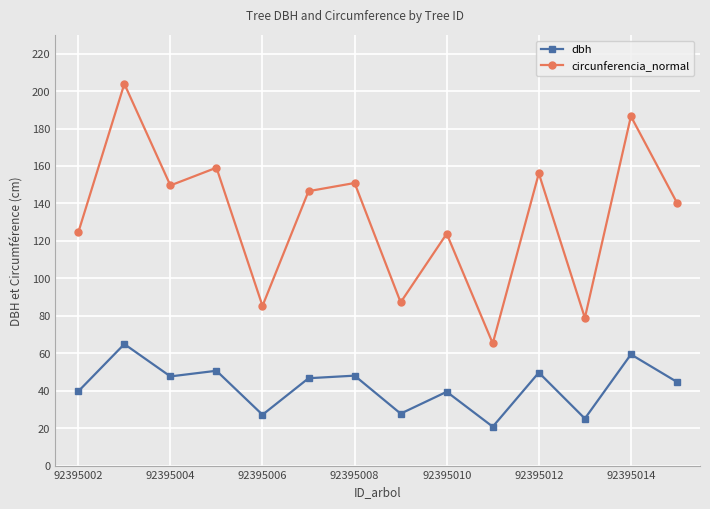

True or false: circunferencia_normal has more than 0 points higher than both neighbors.

True